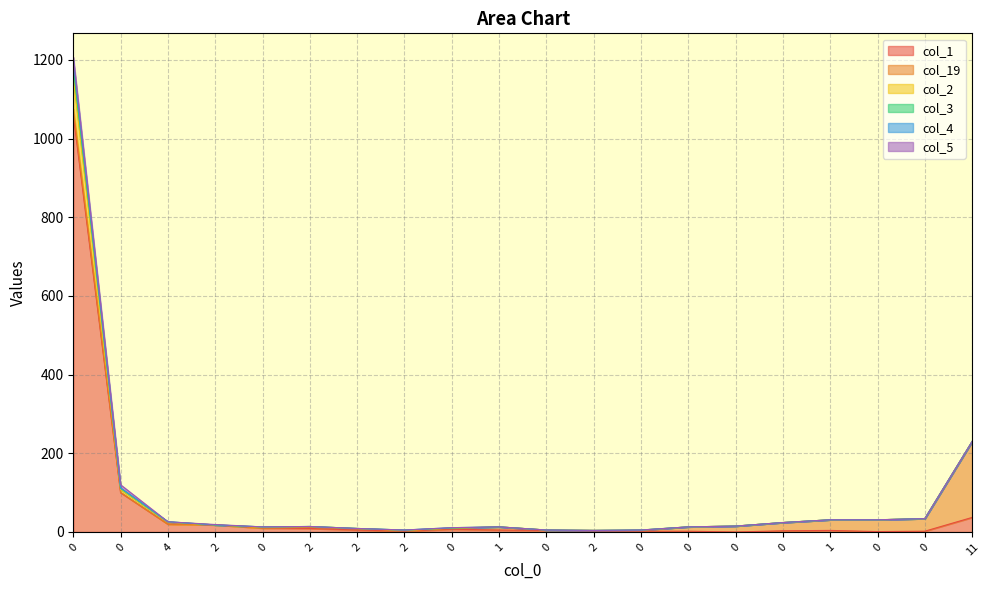

What is the sum of the col_1 values at 0 and 0?

1060